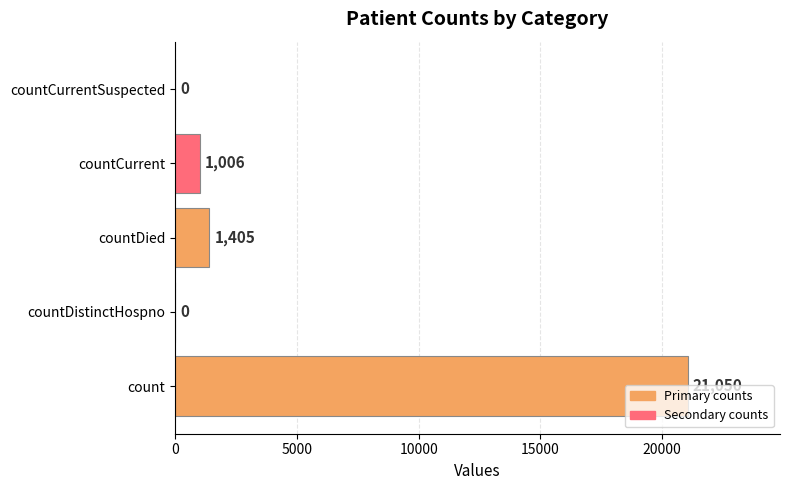

Where is the data nearest to the value 10525?

countDied